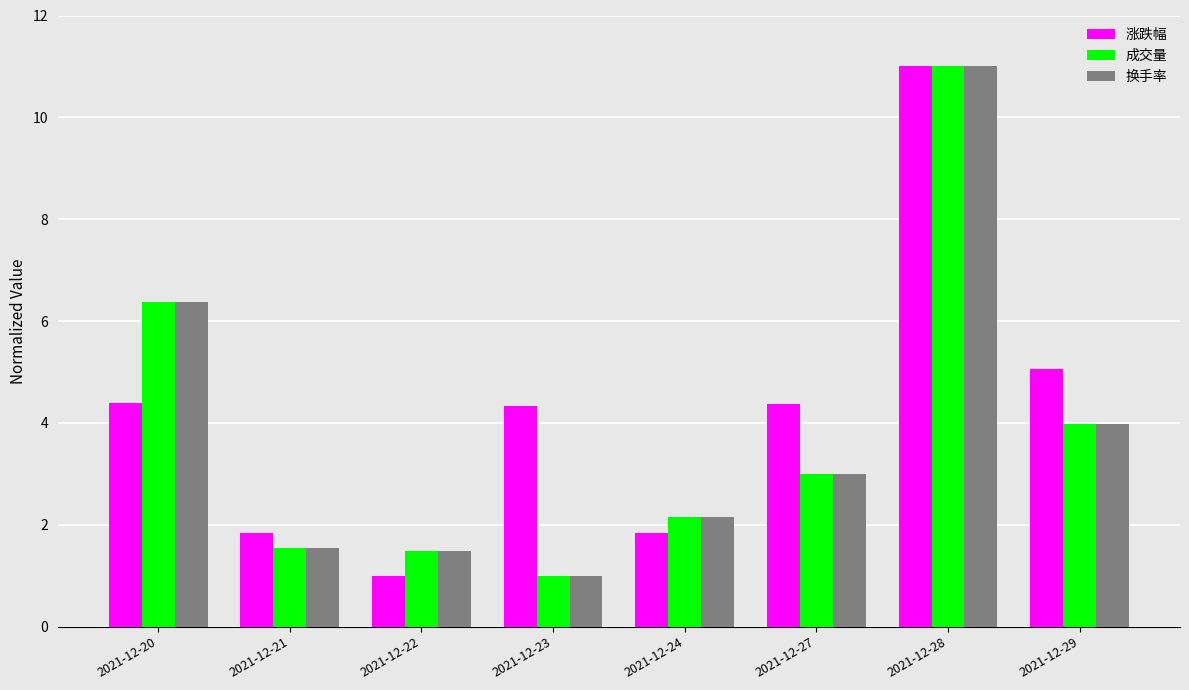

What is the spread (max minus min) of values at 2021-12-21?

0.3